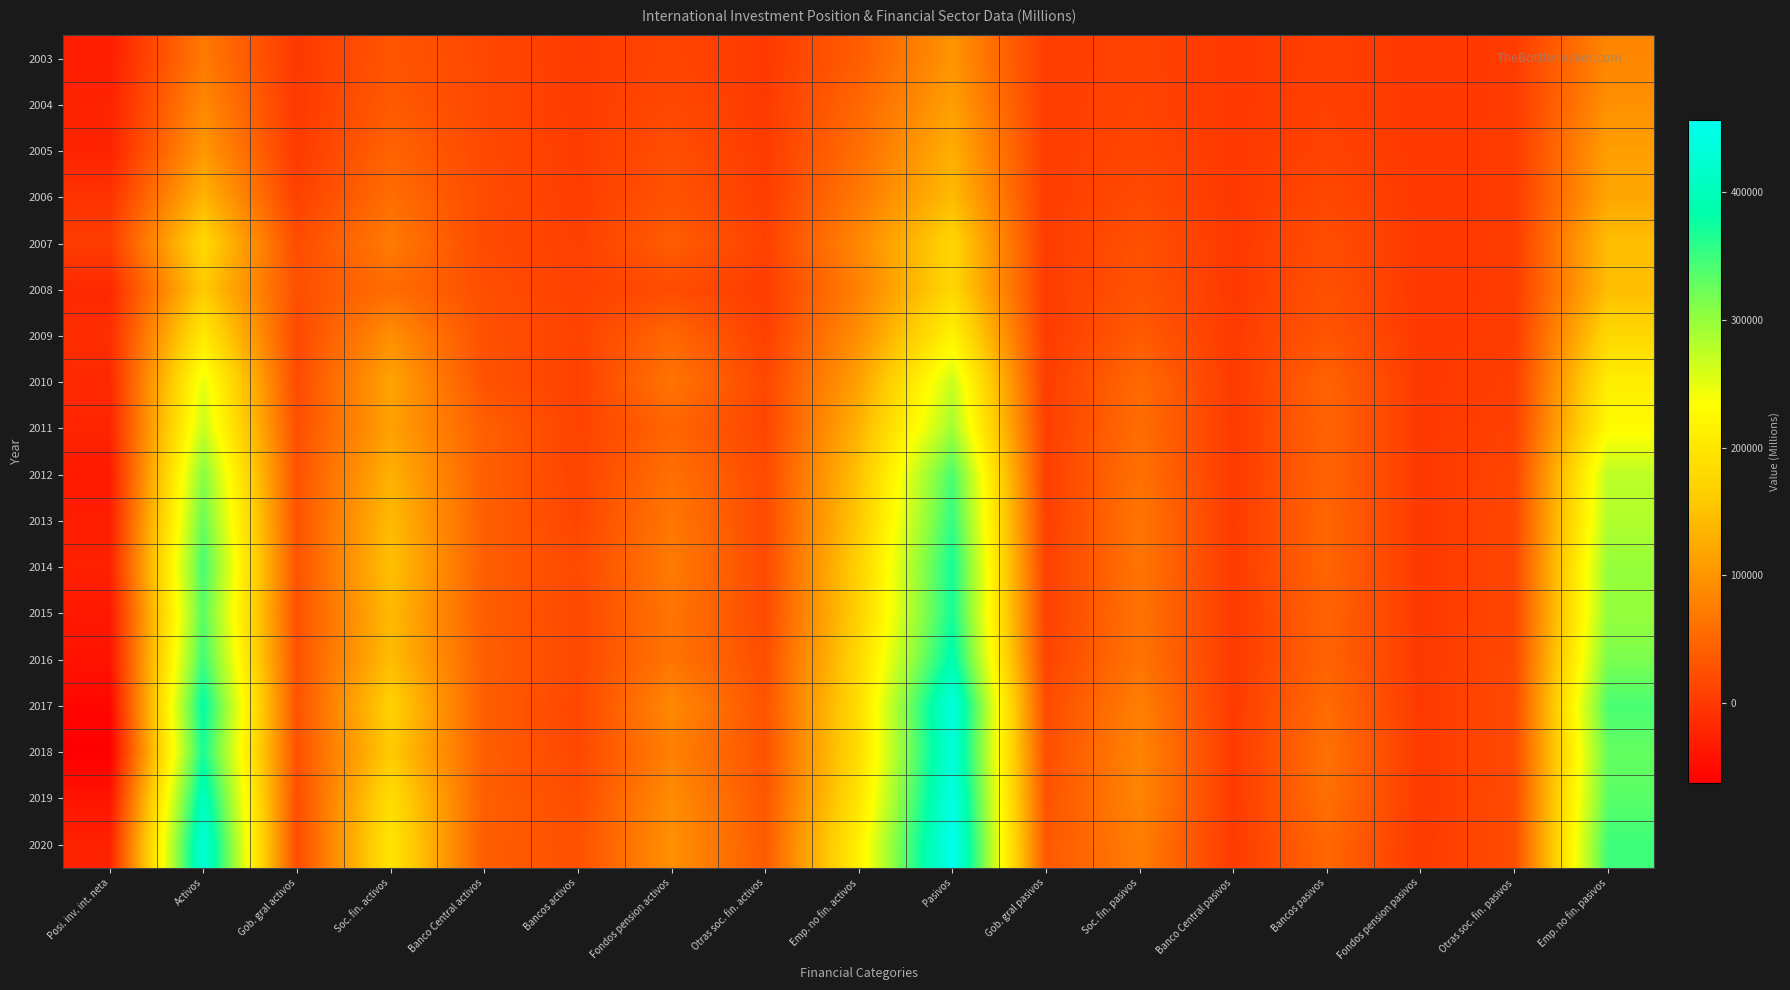

Rank the series by their maximum value, from lowest to highest.

2003, 2004, 2005, 2006, 2008, 2007, 2009, 2010, 2011, 2012, 2013, 2015, 2014, 2016, 2018, 2017, 2019, 2020